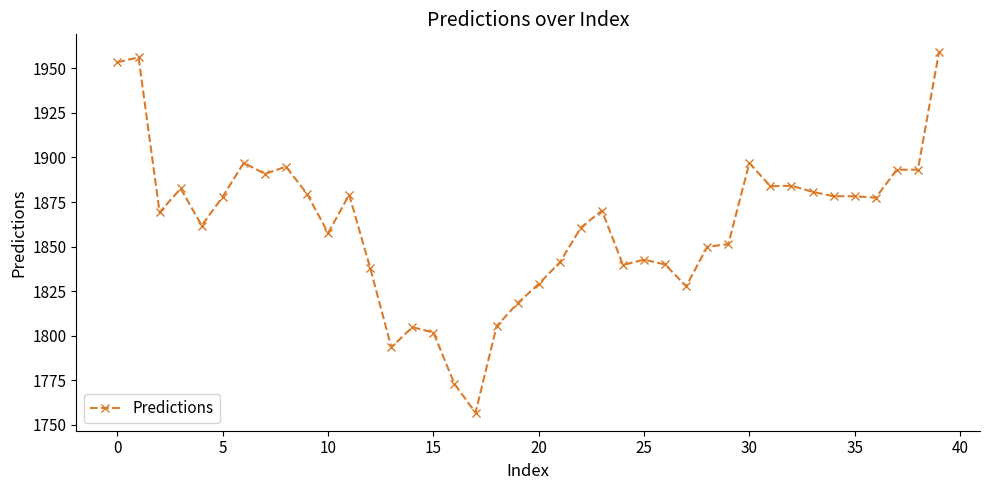

True or false: the data has more than 2 interior local peaks.

True